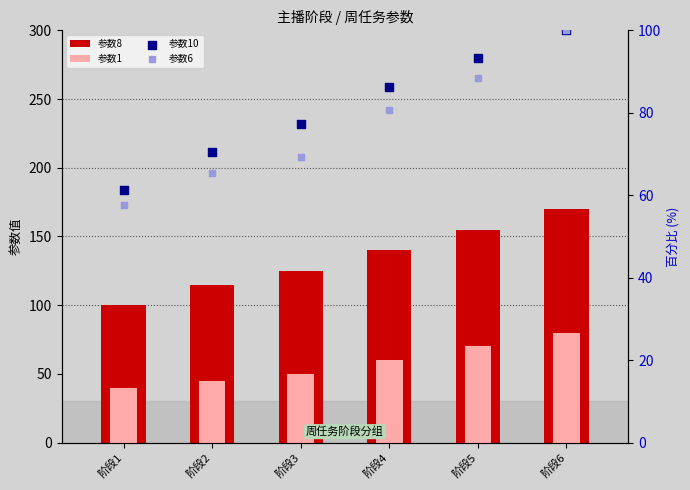

Which series has the widest spread of Y values?

参数8